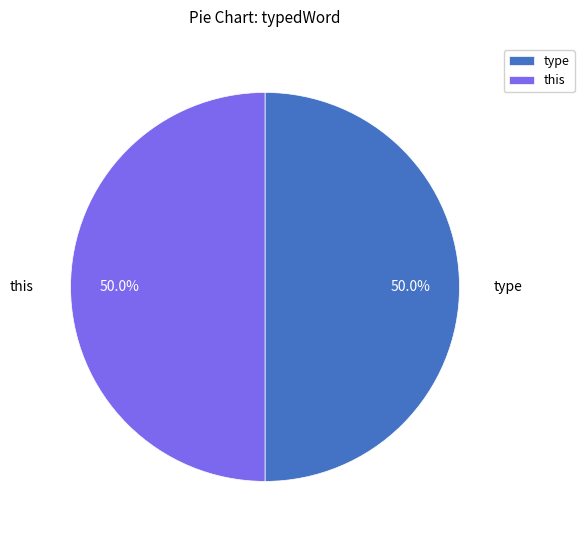

What percentage is the this slice, to the nearest percent?

50%